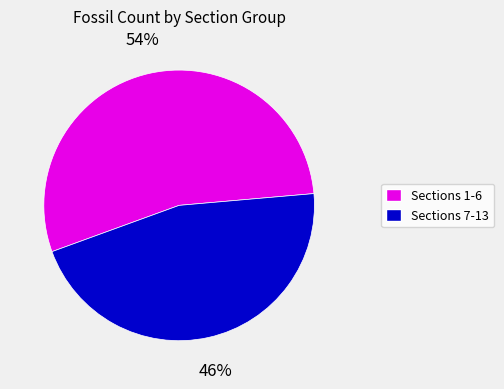

Does any single category account for the majority?

Yes